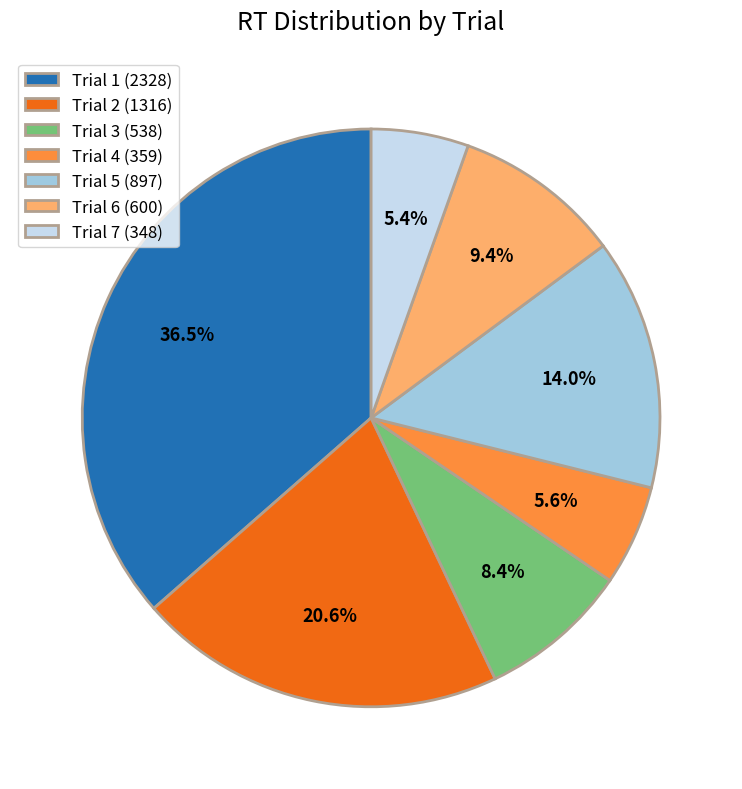

How many segments does this pie chart have?

7